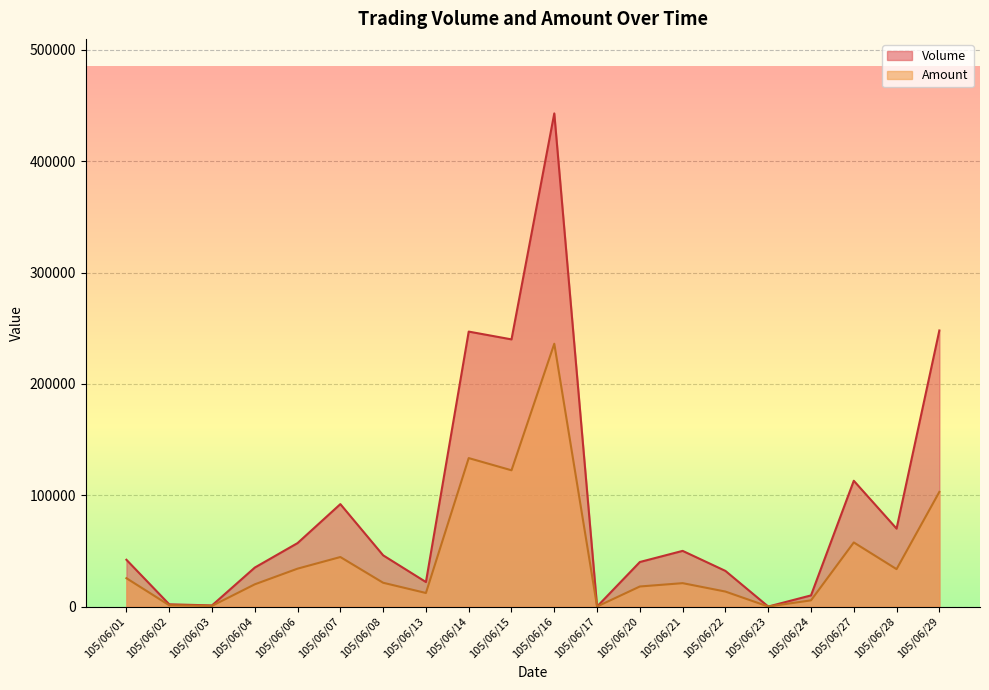

What are all the series names shown in the legend?

Volume, Amount